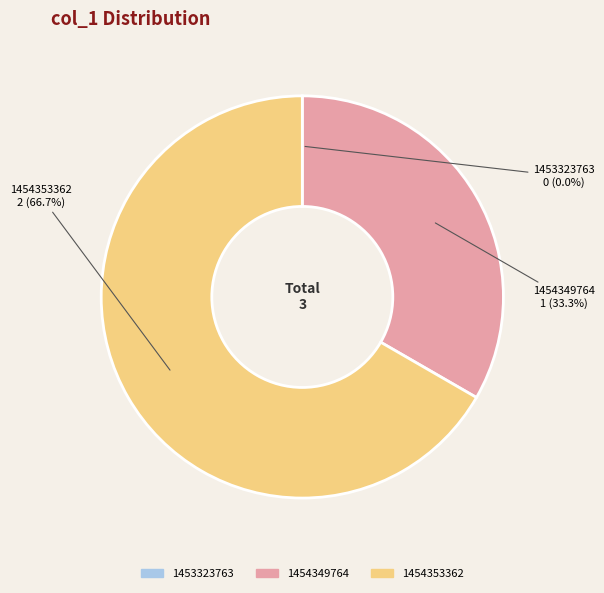

What is the ratio of the value at 1454353362 to the value at 1454349764?

2.0